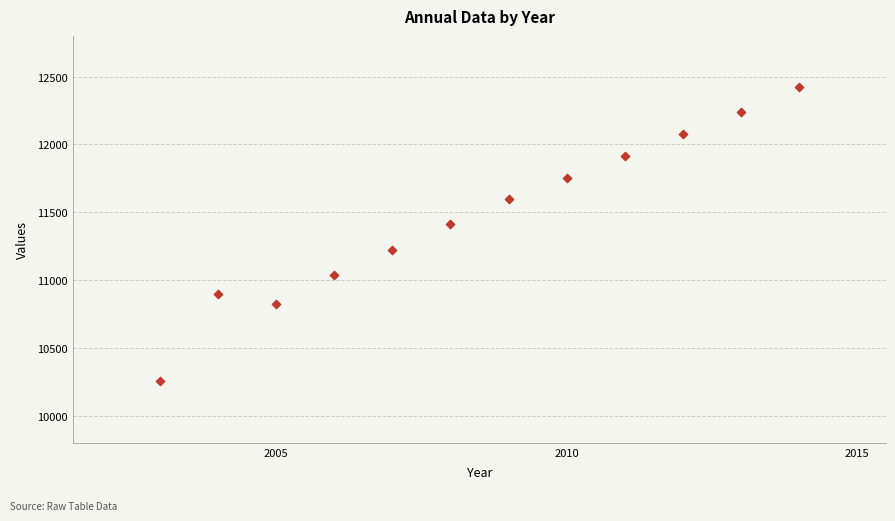

What Y value in the scatter plot is closest to 11341?

11410